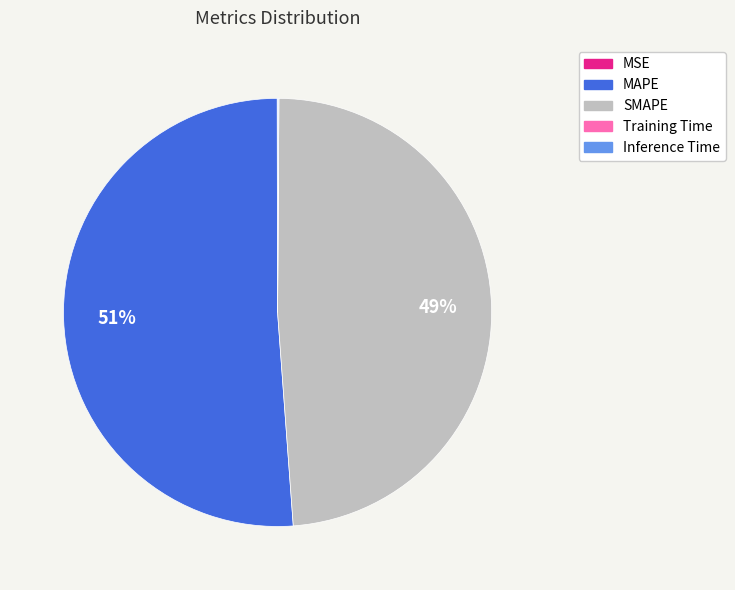

To the nearest percent, what is the average slice percentage?

20%